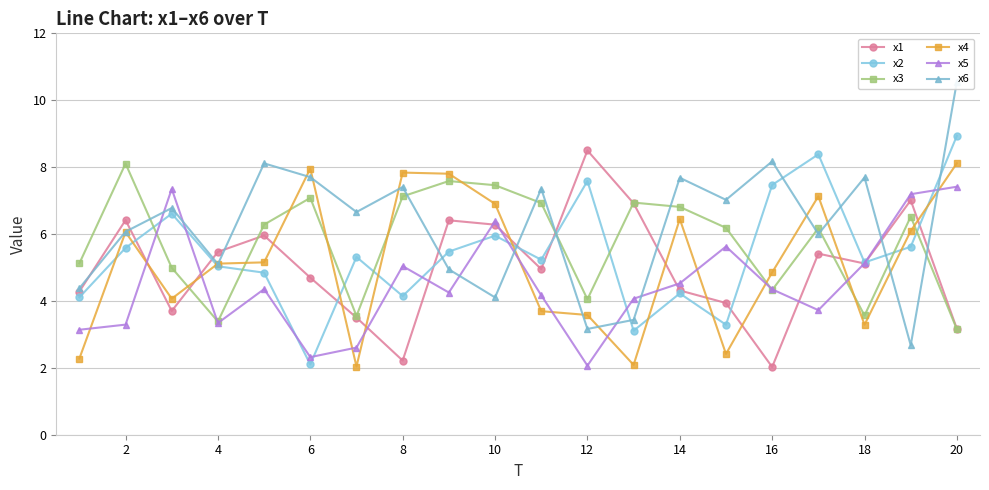

True or false: x5 has more than 0 interior local peaks.

True